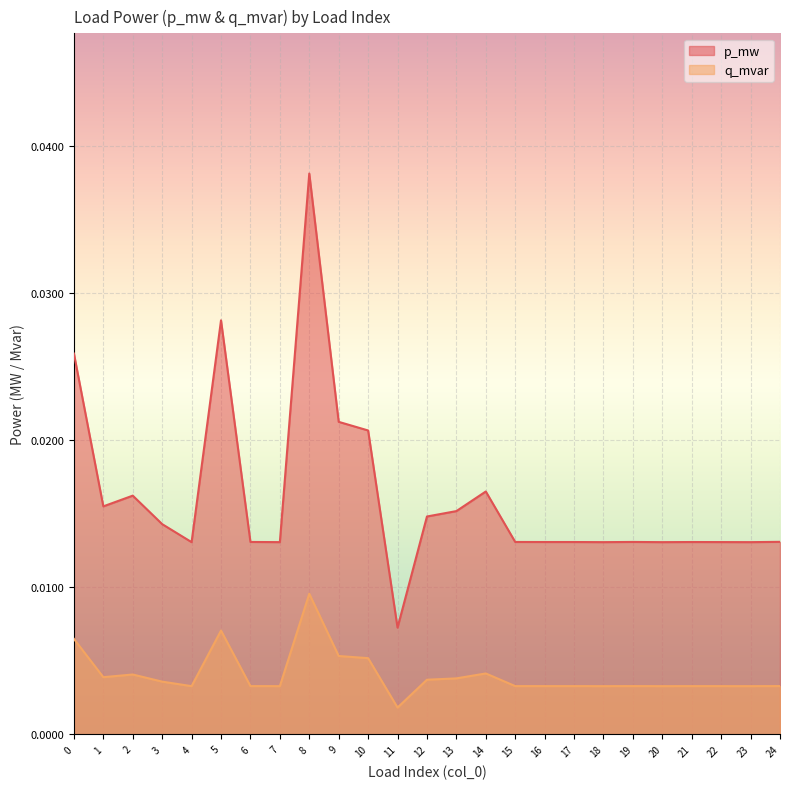

True or false: p_mw and q_mvar cross at least once.

False